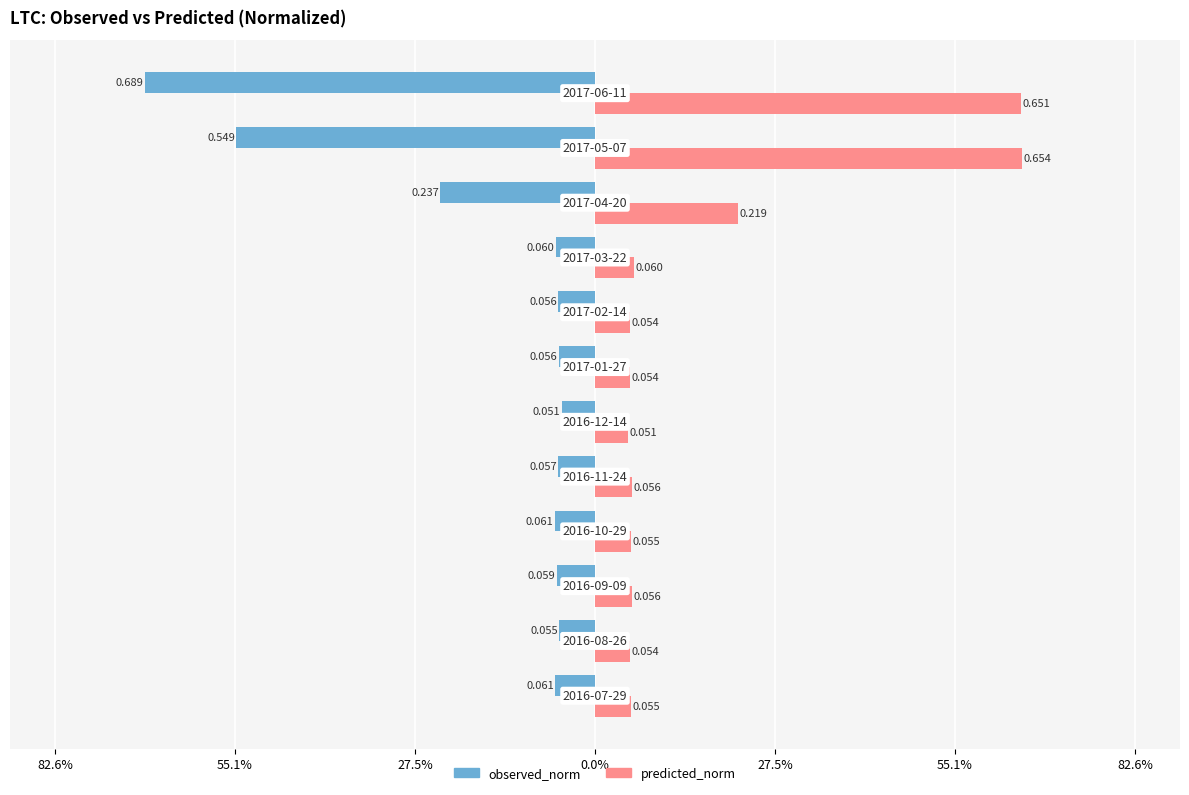

What is the greatest value displayed?

0.7